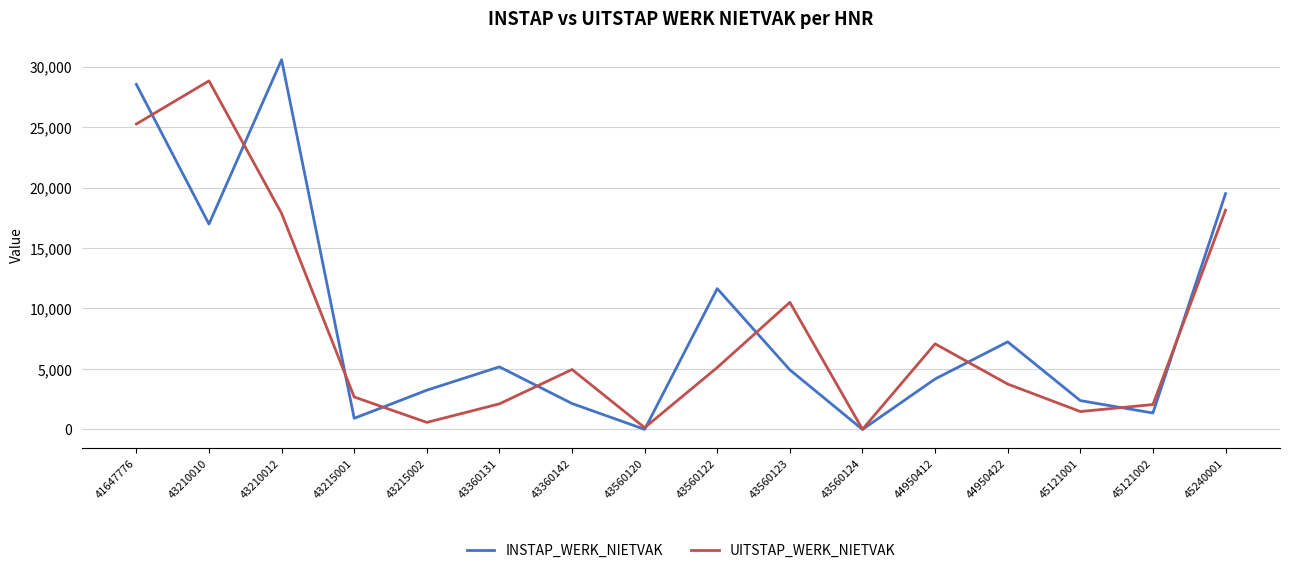

The value of INSTAP_WERK_NIETVAK at 43210012 is 43915. True or false?

False